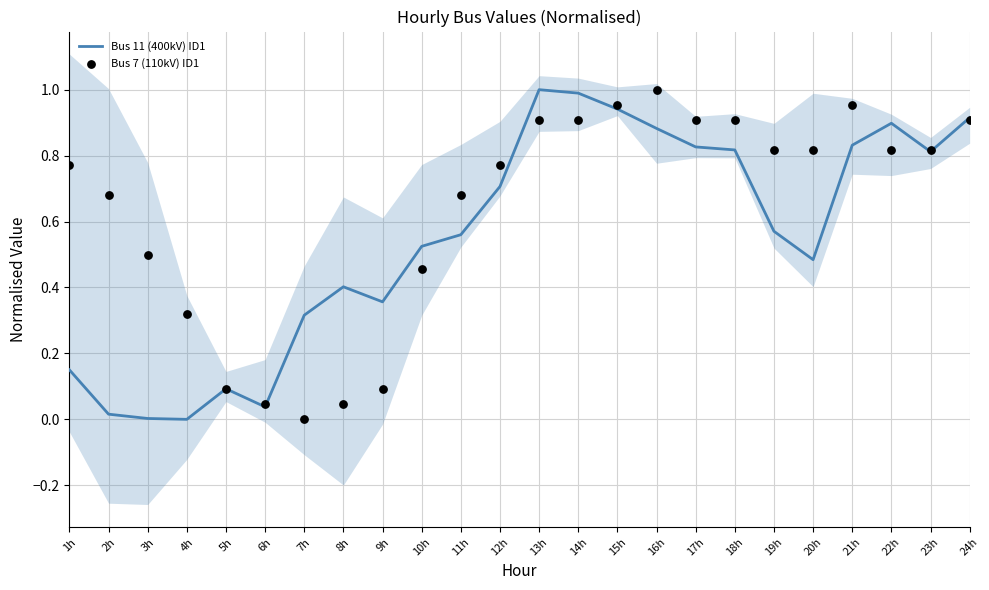

Which series reaches the minimum Y coordinate?

Bus 11 (400kV) ID1